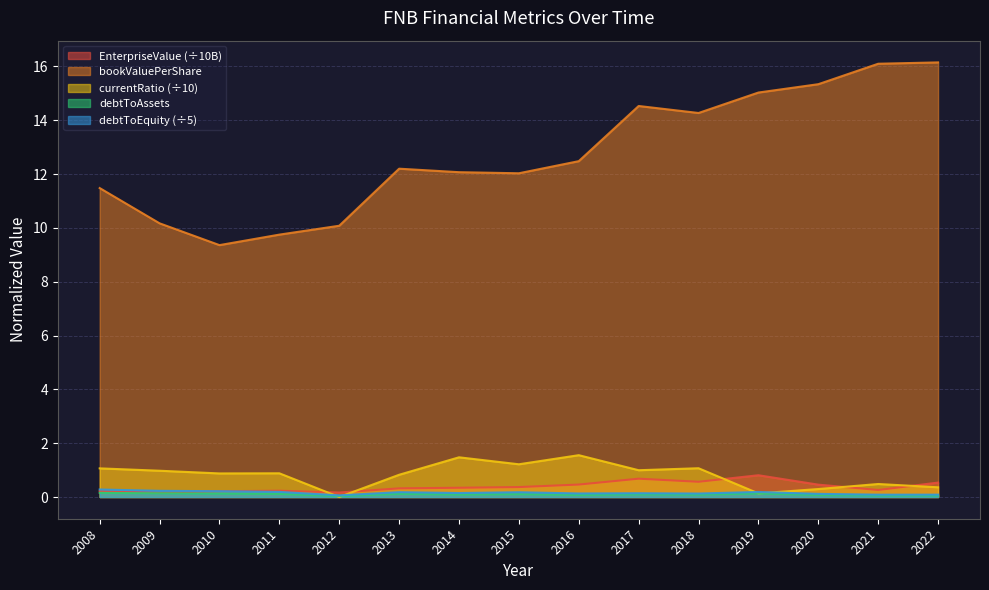

What is the average value of the EnterpriseValue series?

0.4